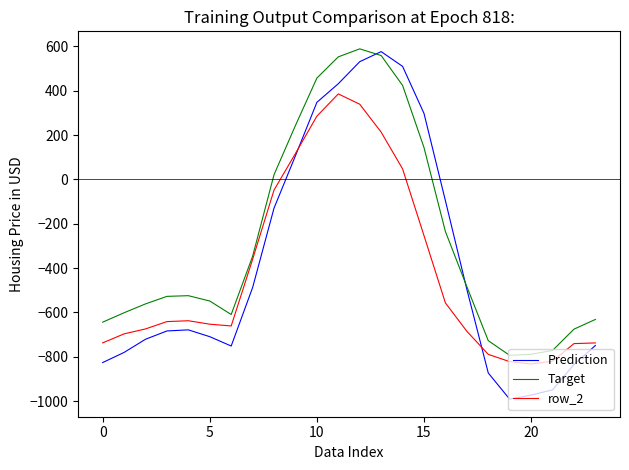

Which series has the largest total across all categories?

Target